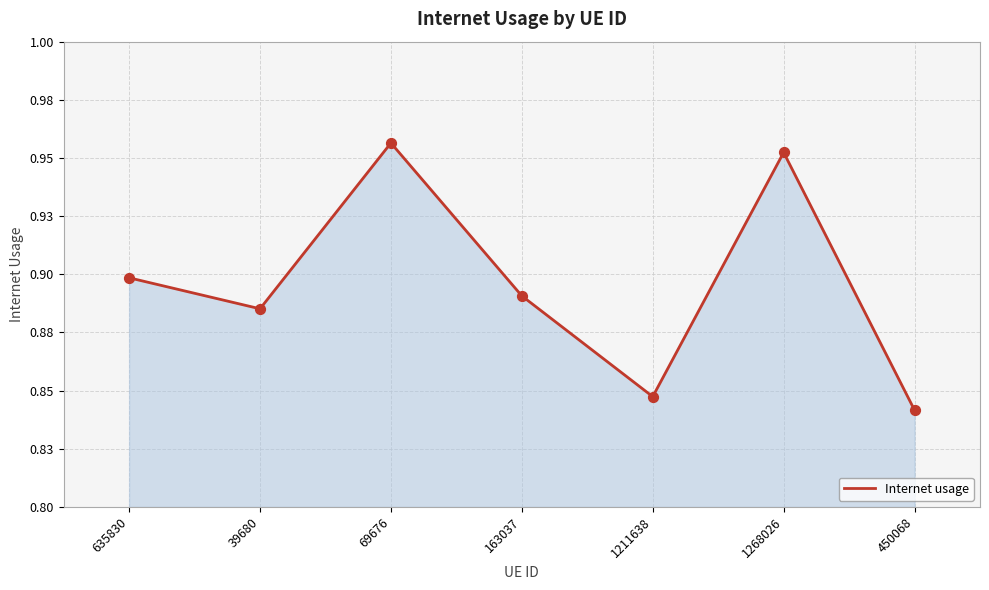

Between 39680 and 450068, which is larger?

39680